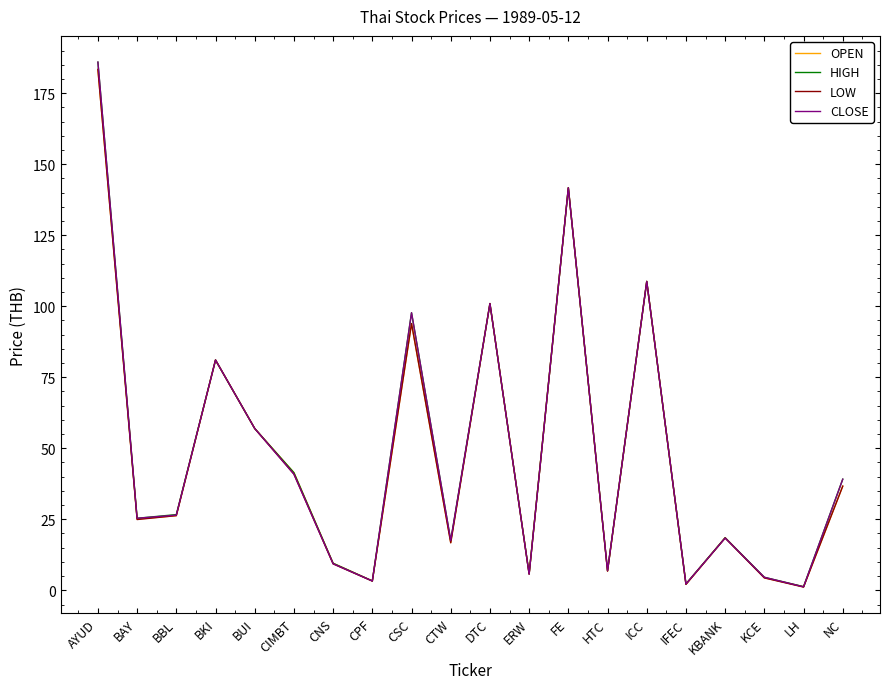

How many interior local peaks does the HIGH series have?

6